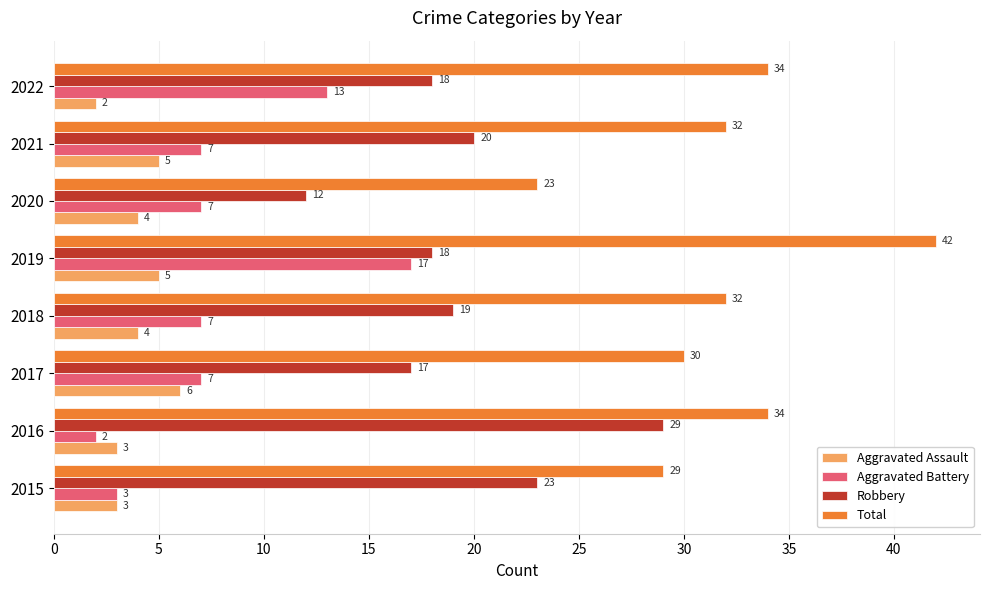

What are all the series names shown in the legend?

Aggravated Assault, Aggravated Battery, Robbery, Total